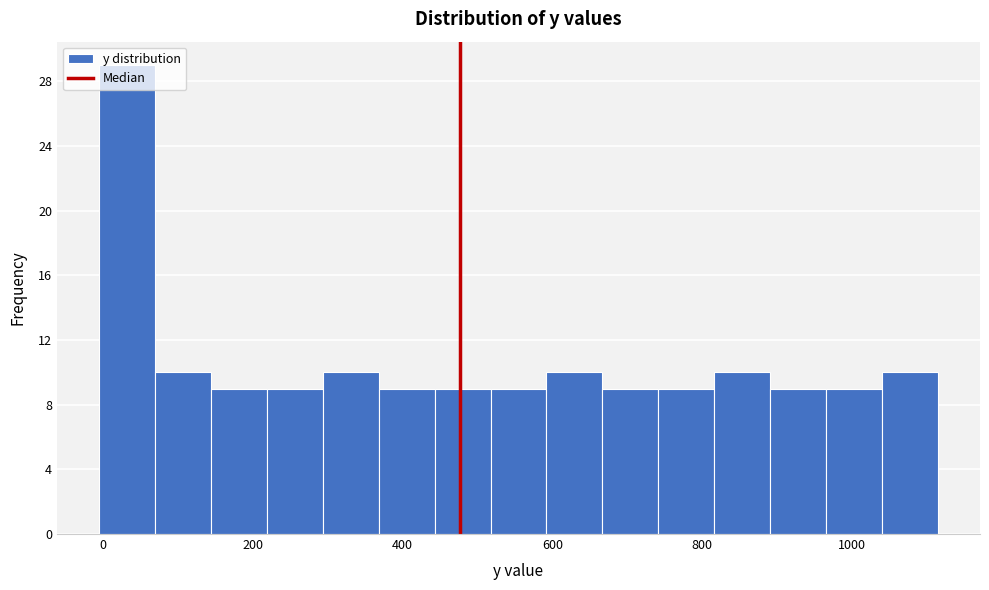

Read against the x-axis, roughly where is the centre of the tallest bar?

40